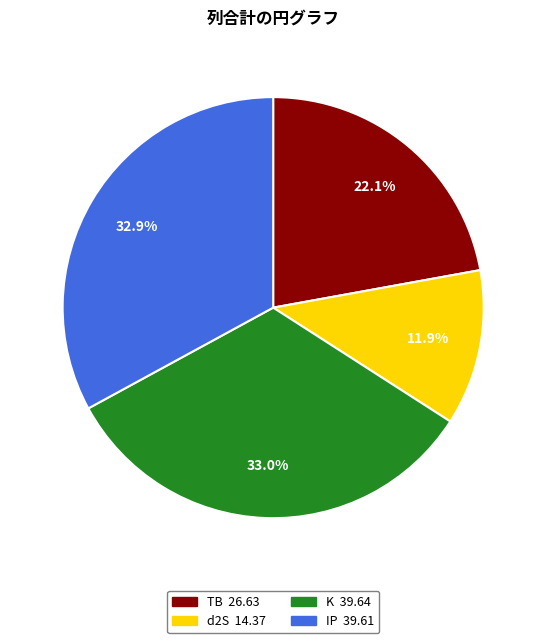

How much of the chart is everything except d2S?

88.1%